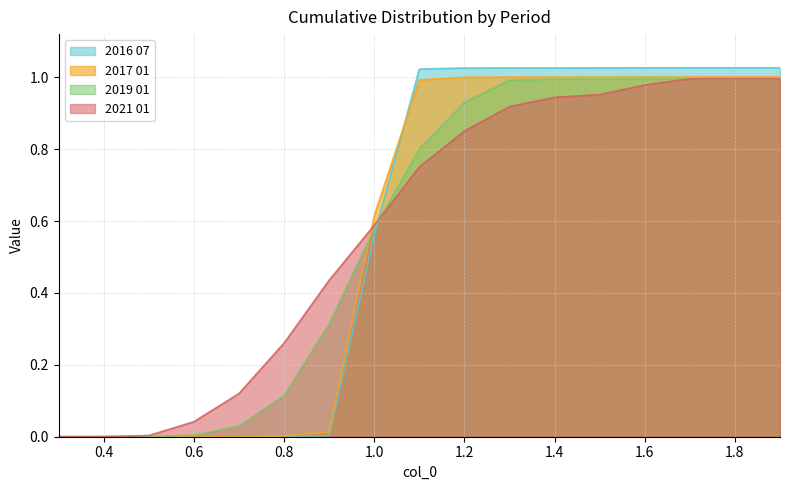

Reading left to right, what are all the values shown in this chart?

2016 07: 0.0	0.0	0.0	0.0	0.0	0.0	0.0	0.6	1.0	1.0	1.0	1.0	1.0	1.0	1.0	1.0	1.0
2017 01: 0.0	0.0	0.0	0.0	0.0	0.0	0.0	0.6	1.0	1.0	1.0	1.0	1.0	1.0	1.0	1.0	1.0
2019 01: 0.0	0.0	0.0	0.0	0.0	0.1	0.3	0.6	0.8	0.9	1.0	1.0	1.0	1.0	1.0	1.0	1.0
2021 01: 0.0	0.0	0.0	0.0	0.1	0.3	0.4	0.6	0.8	0.9	0.9	0.9	1.0	1.0	1.0	1.0	1.0